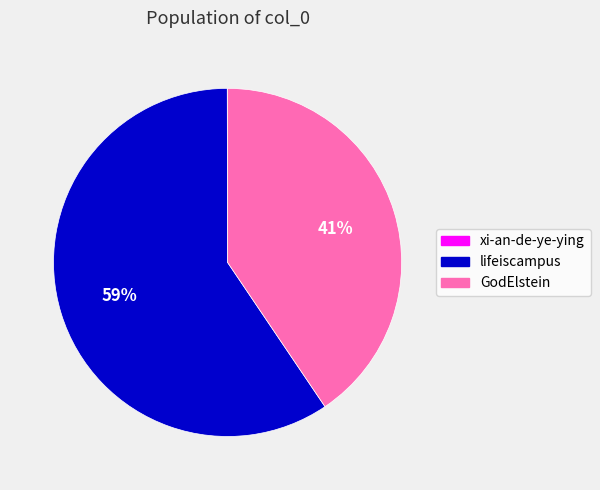

What is the ratio of the value at GodElstein to the value at lifeiscampus?

0.7